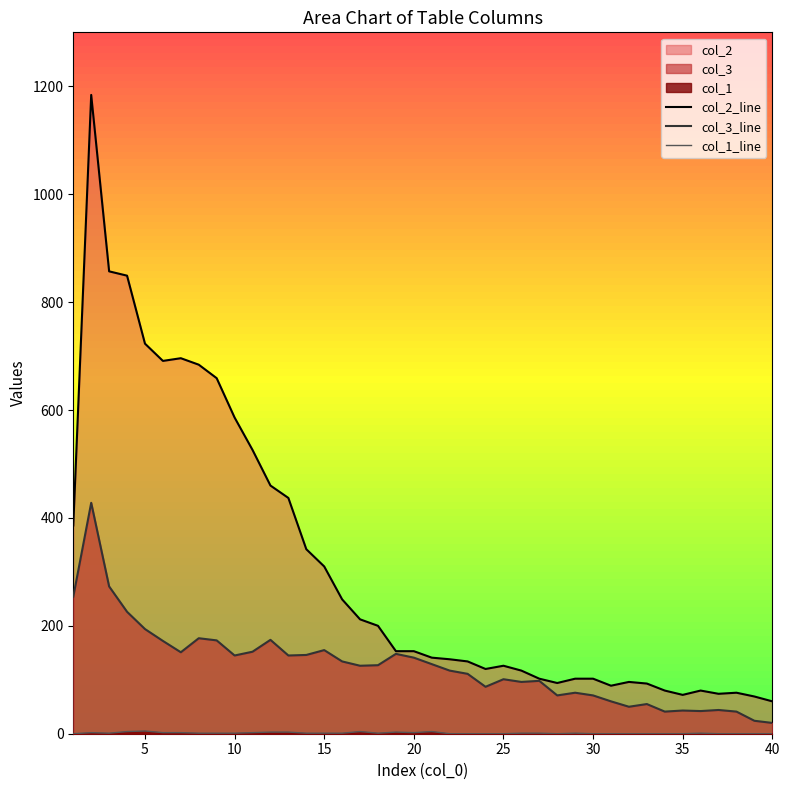

What is the sum of all col_2_line values?

12322